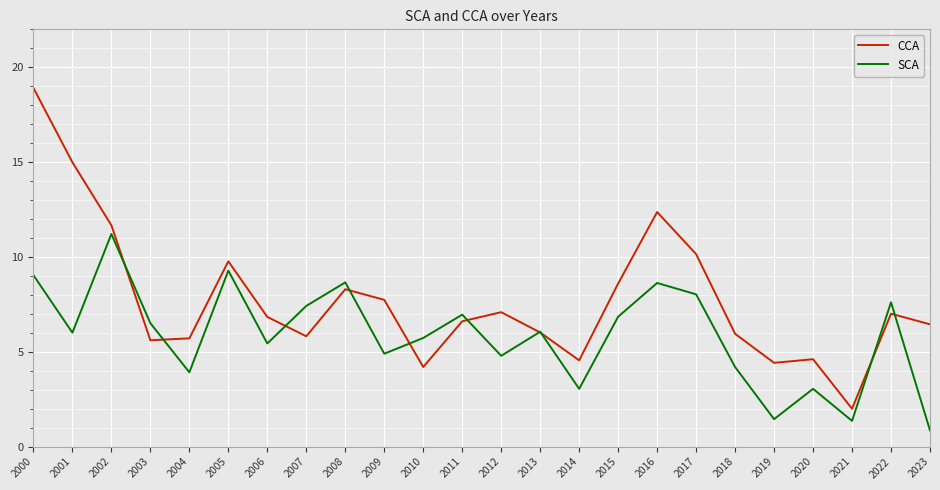

Is the value of CCA at 2003 greater than the value of SCA at 2009?

Yes